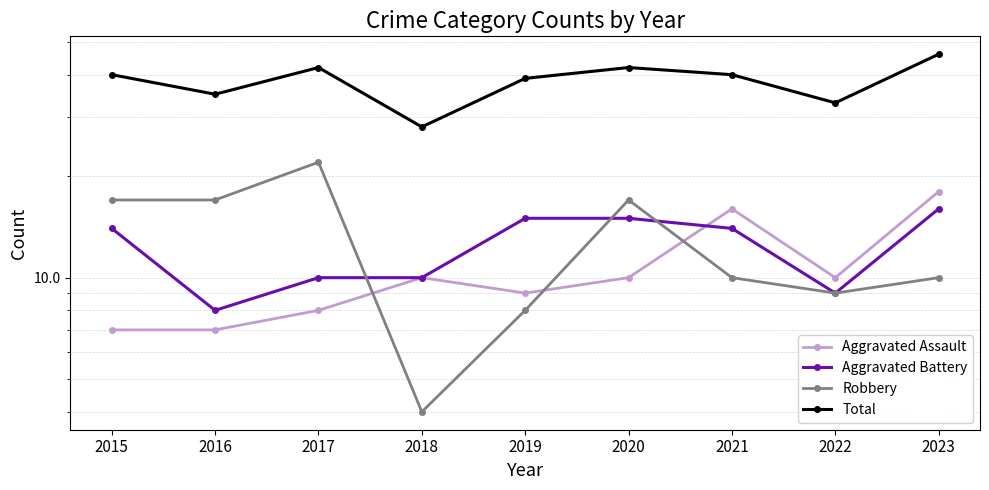

True or false: Total and Robbery intersect in this chart.

False